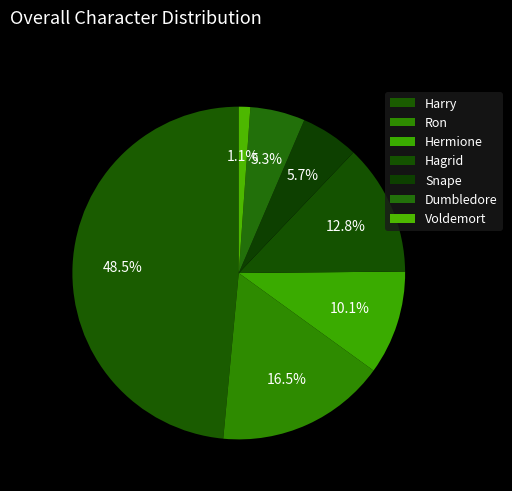

True or false: Dumbledore accounts for 15% of the total.

False